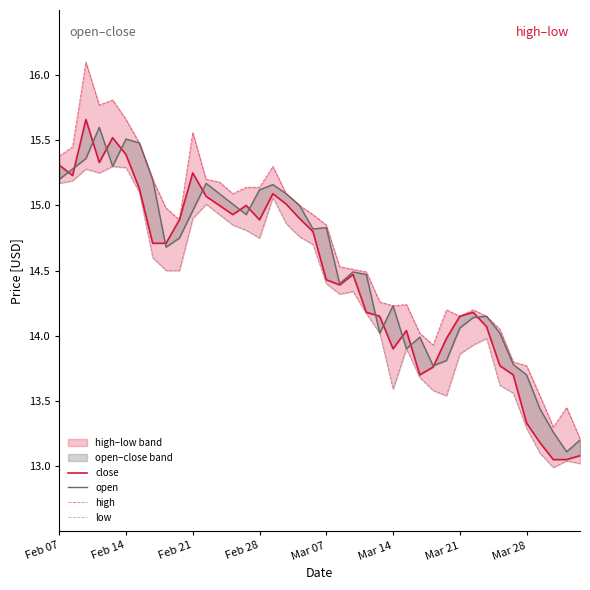

What is the smallest value displayed?

13.0